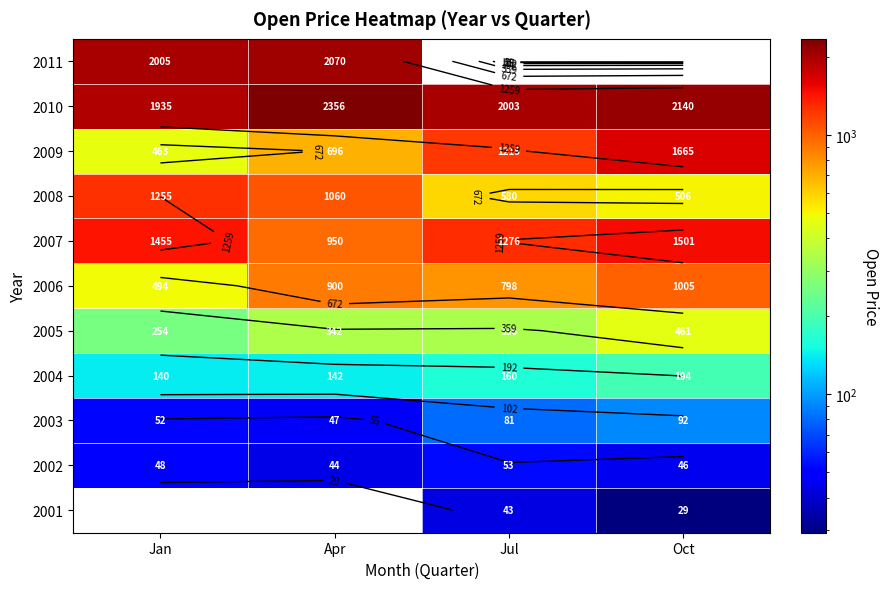

What value does the 2001 series have at Oct?

29.2